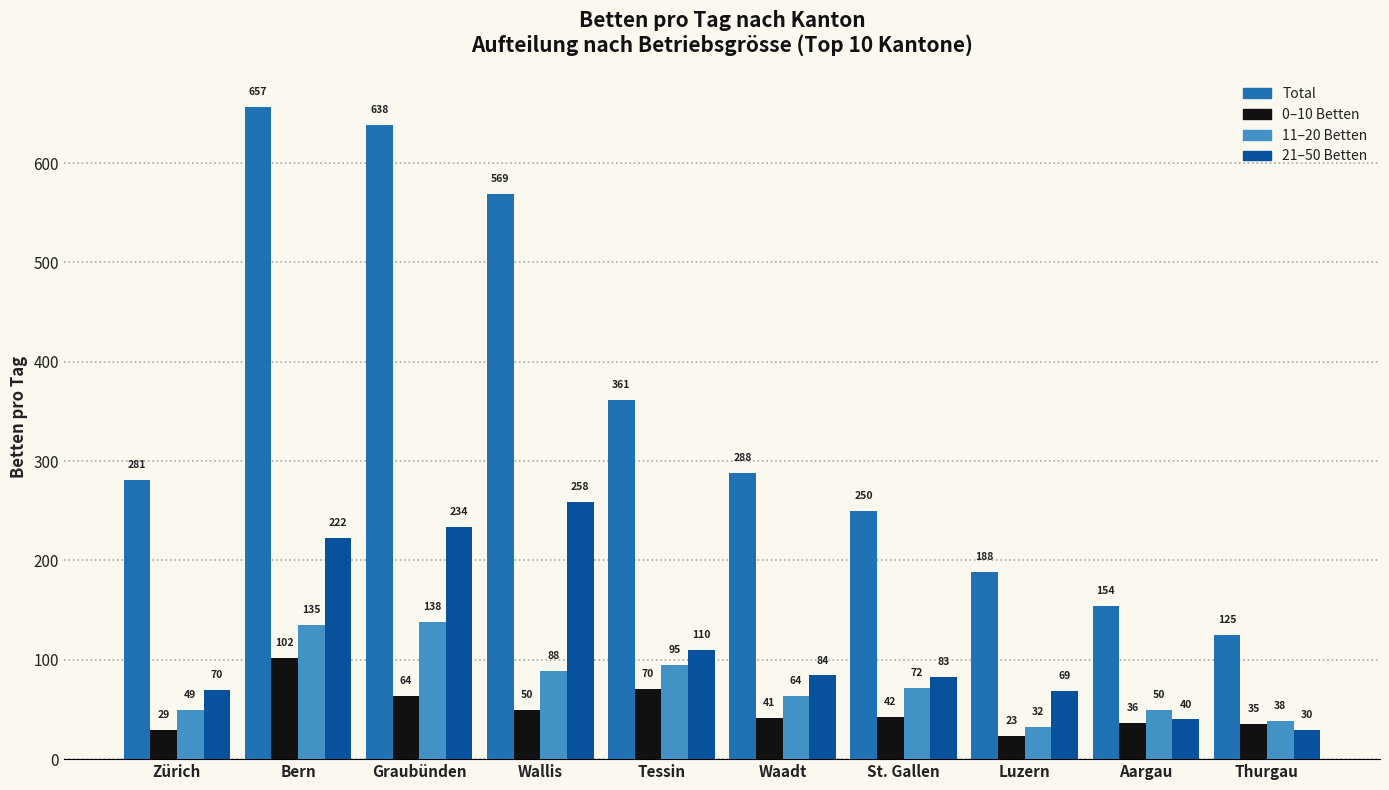

What is the label of the 6th bar from the right?

Tessin